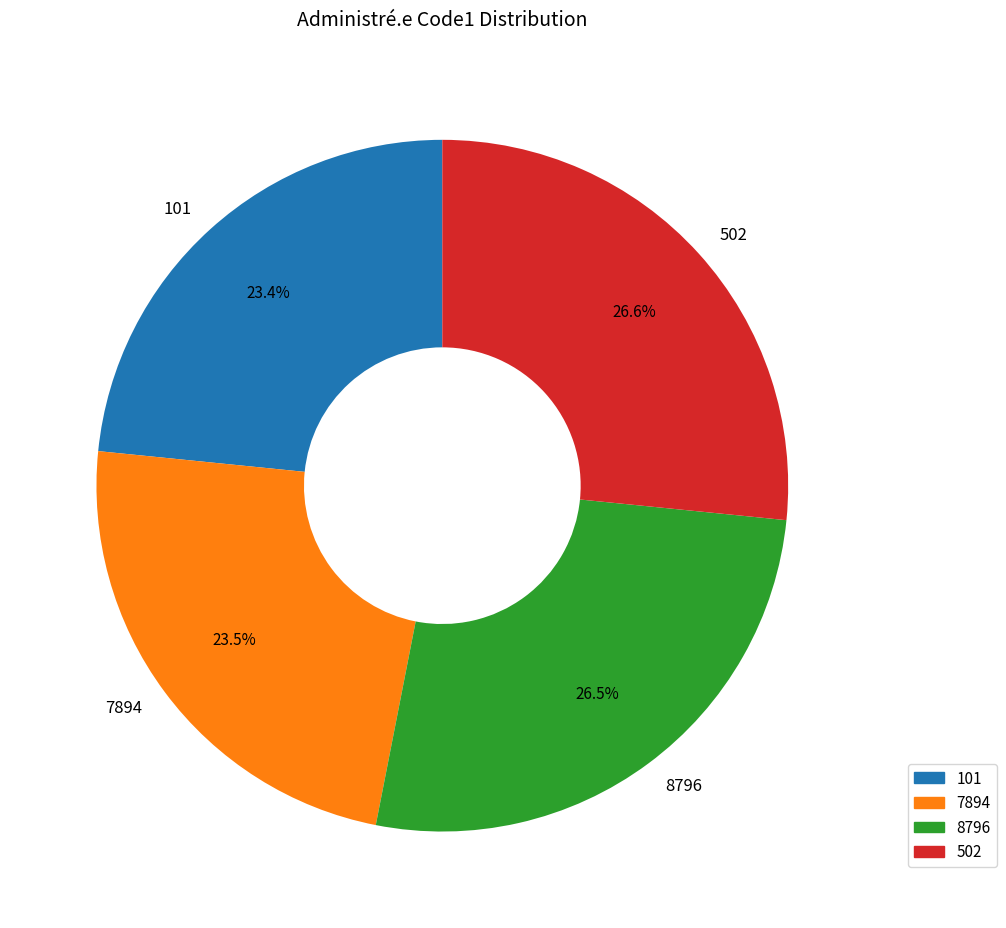

Does 101 account for over 50% of the chart?

No